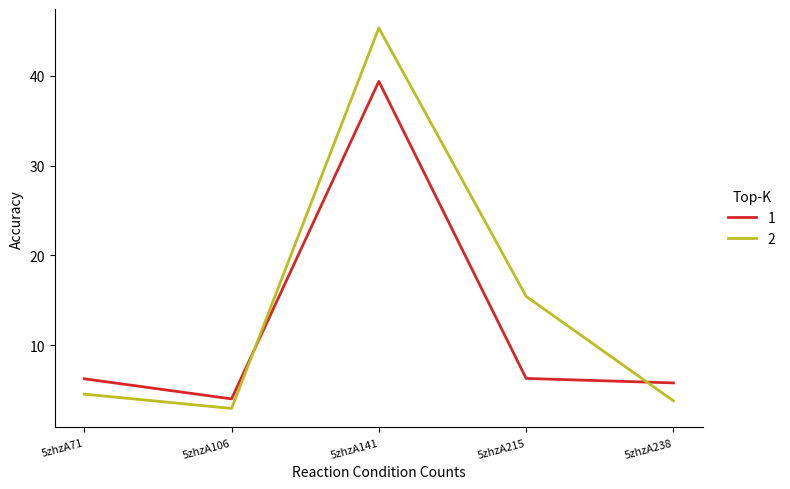

At which label is 2 closest to 24?

5zhzA215